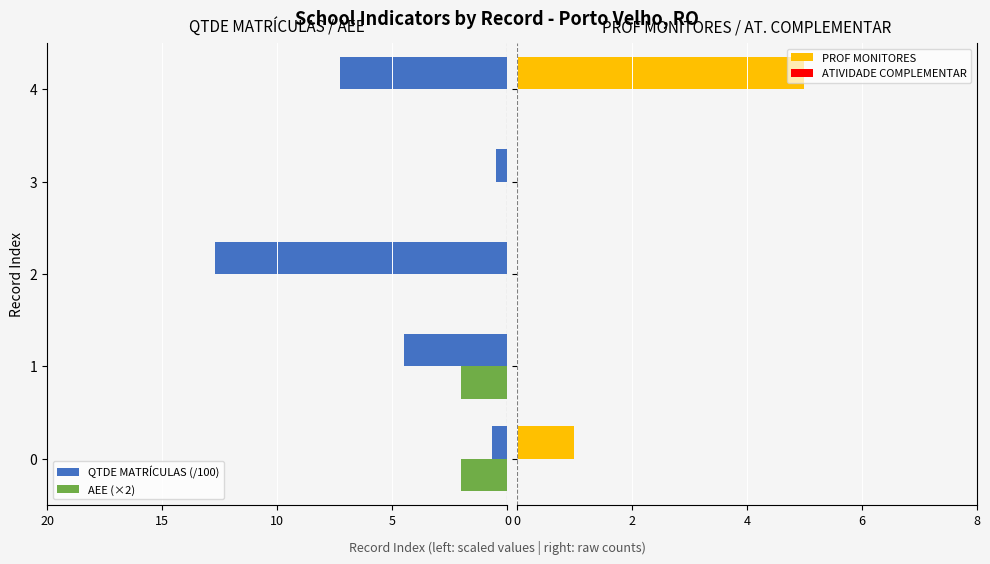

What is the sum of all PROF MONITORES values?

6